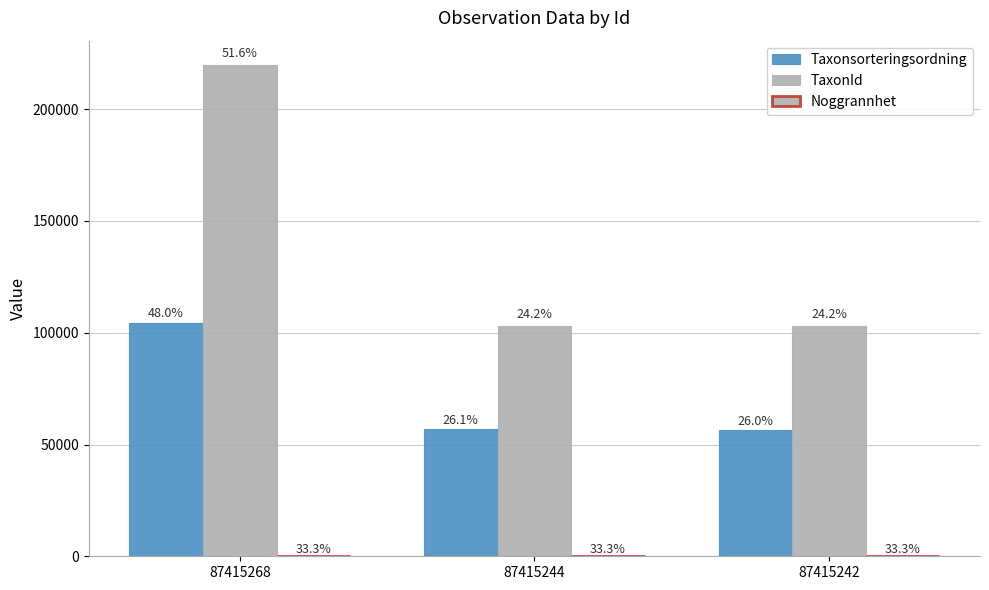

What is the total value across all series at 87415268?

324226